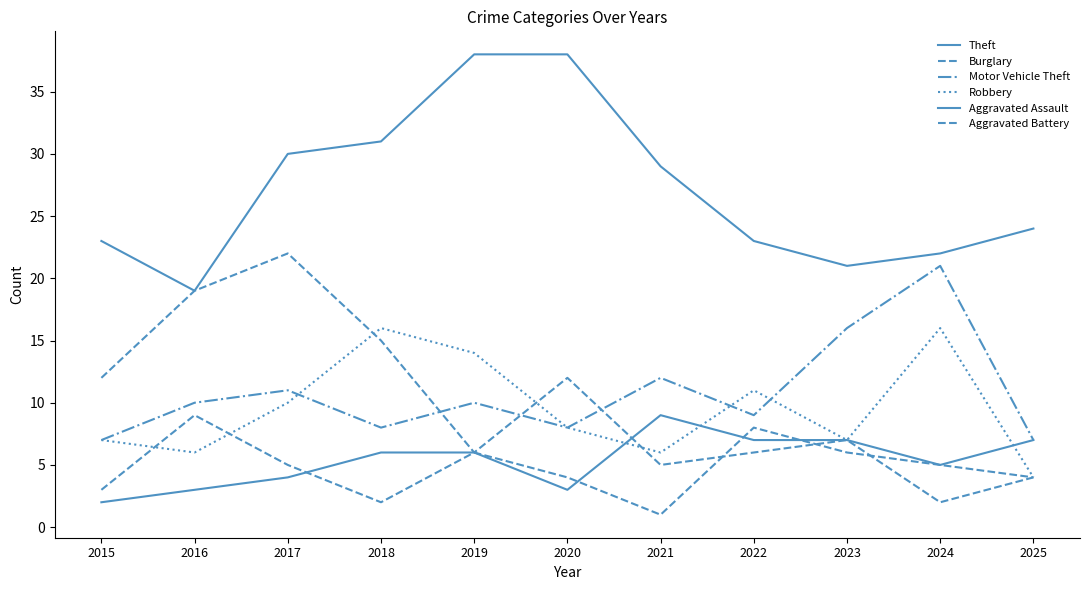

What is the difference between the maximum and minimum values in the Theft series?

19